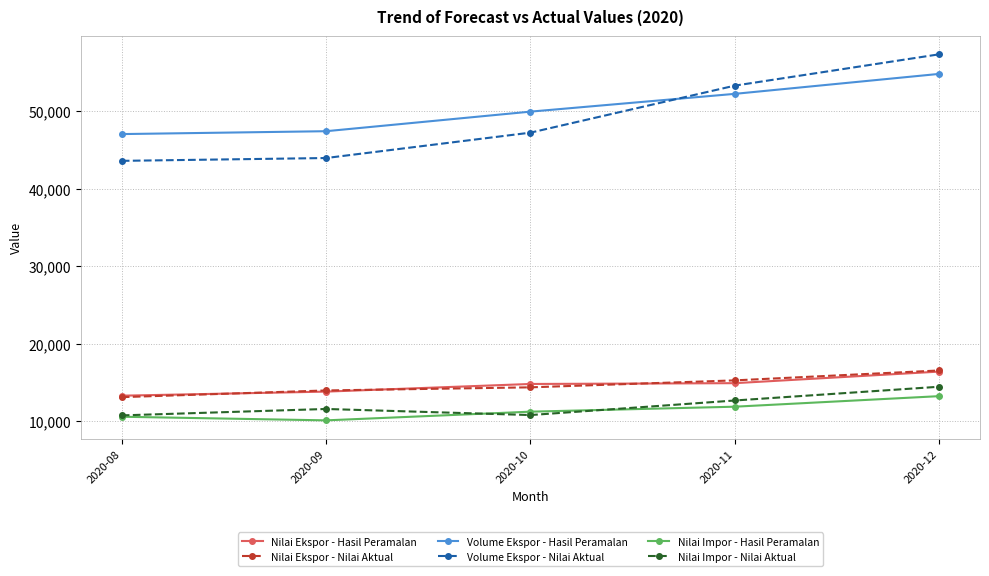

Where do Volume Ekspor - Hasil Peramalan and Volume Ekspor - Nilai Aktual first cross each other?

2020-10 and 2020-11